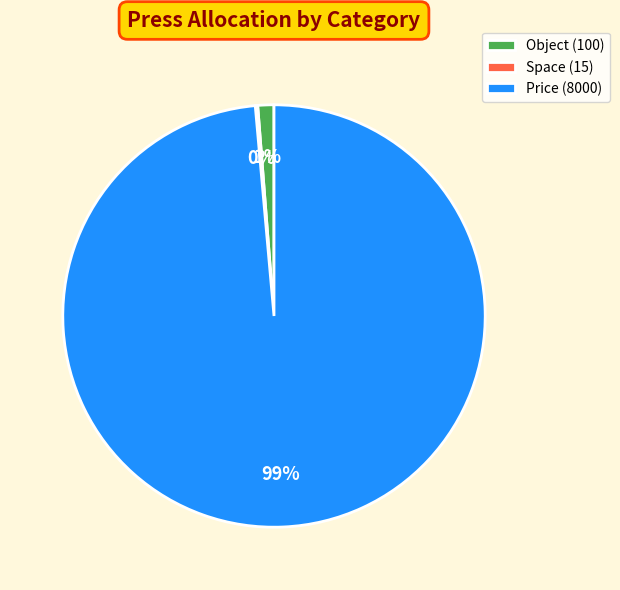

Is Object (100) the majority of the pie?

No